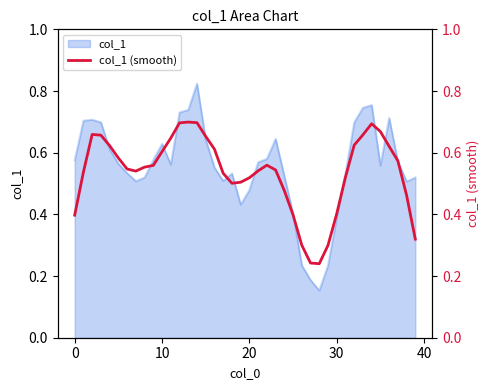

What is the sum of the values at 35 and 38?

1.1